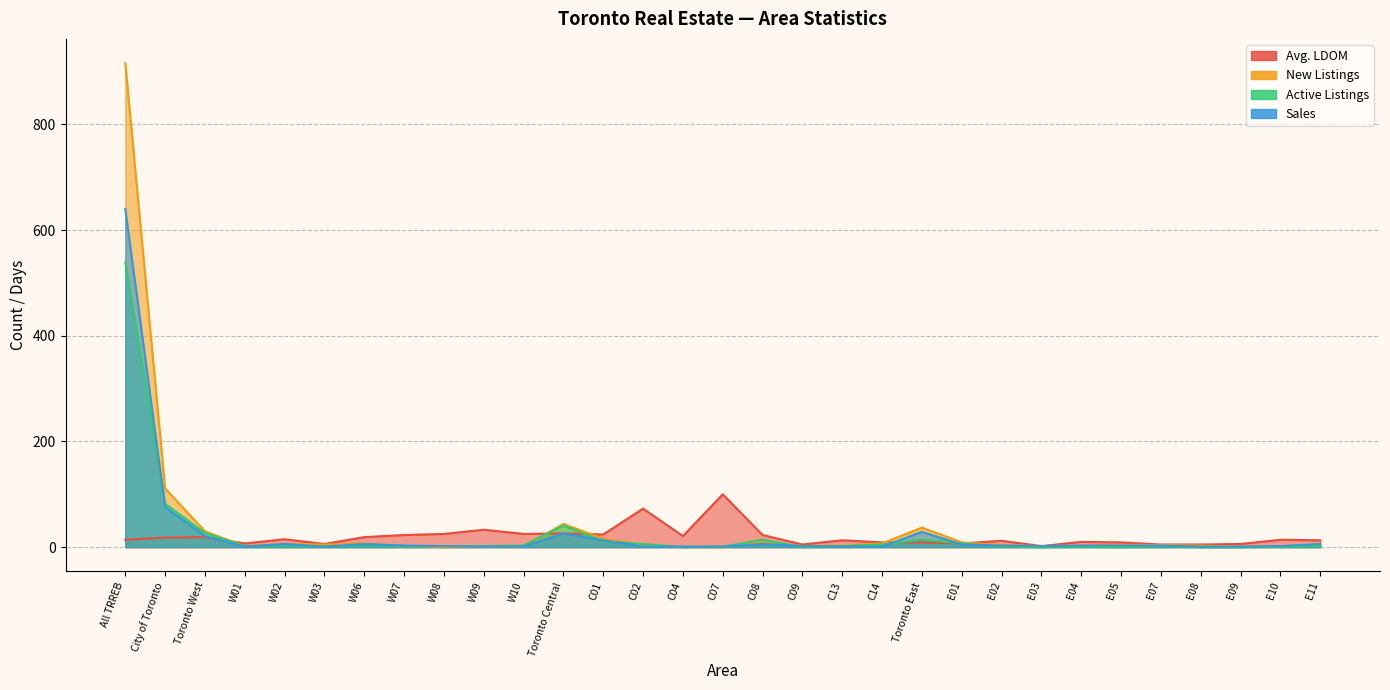

True or false: Sales and Active Listings intersect in this chart.

True